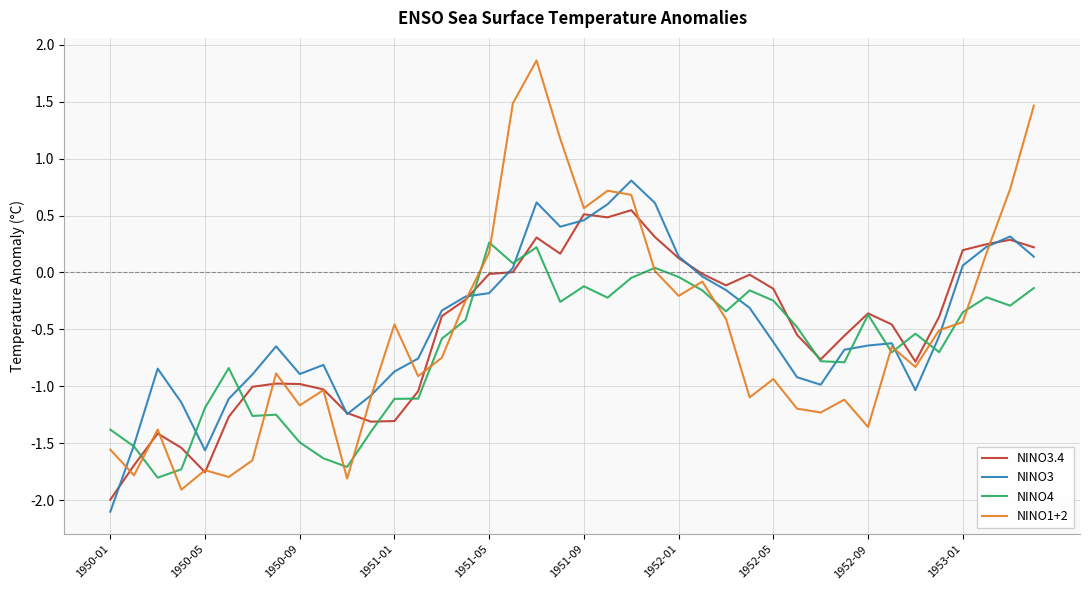

True or false: NINO3 and NINO1+2 cross at least once.

True